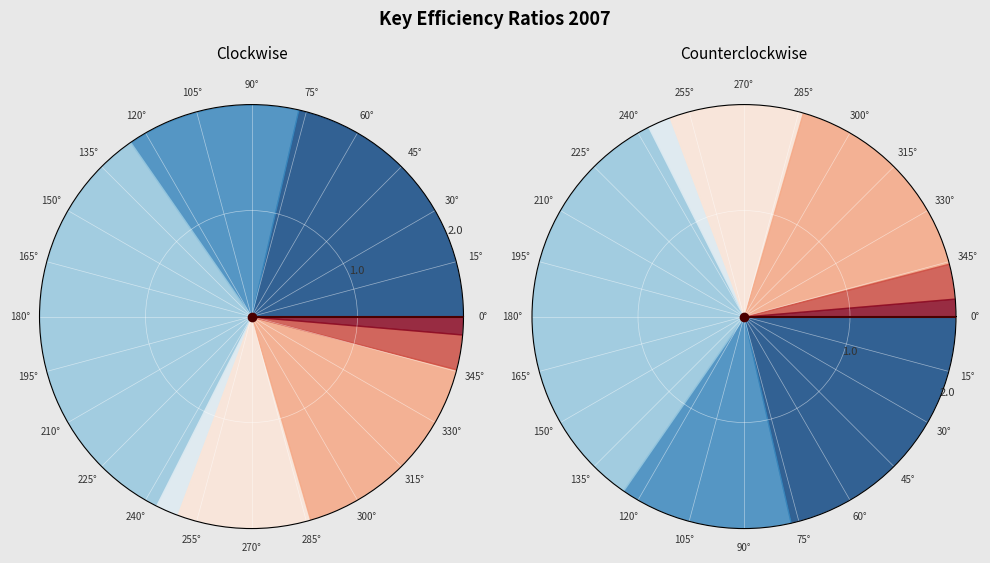

True or false: Payables Period accounts for 40% of the total.

False